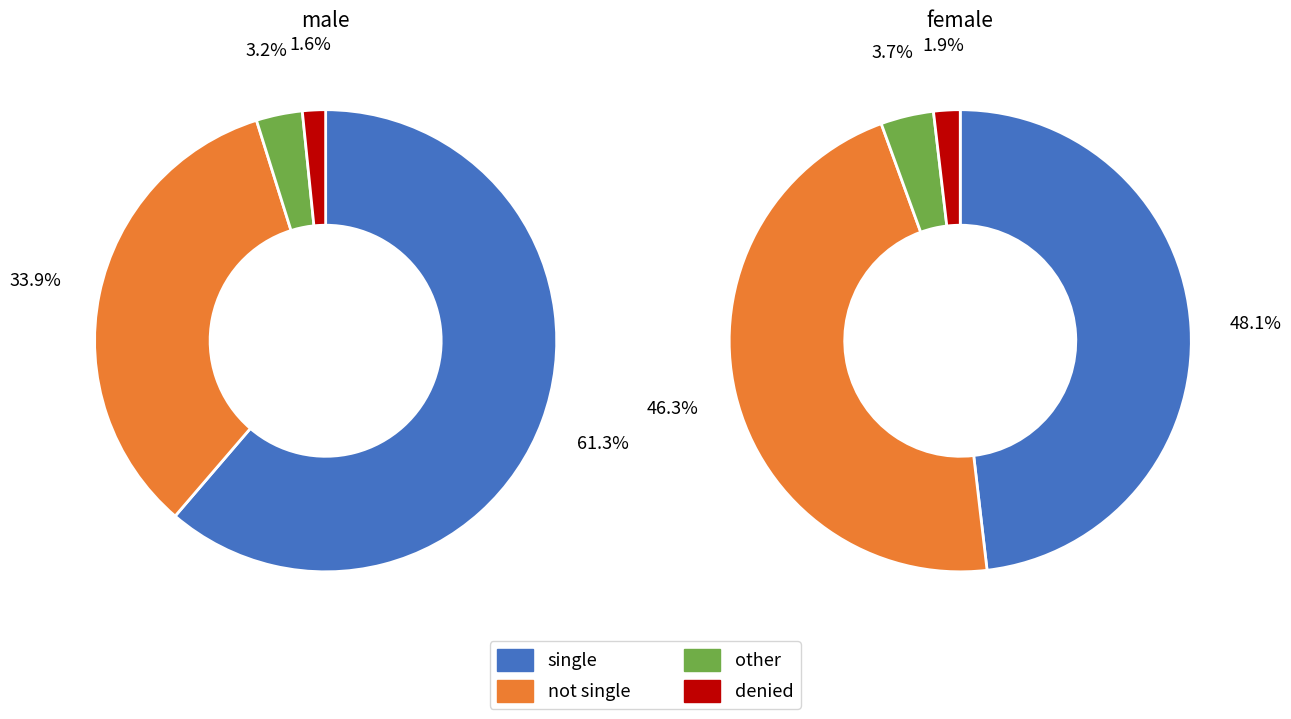

Which category has the biggest portion of the pie?

single